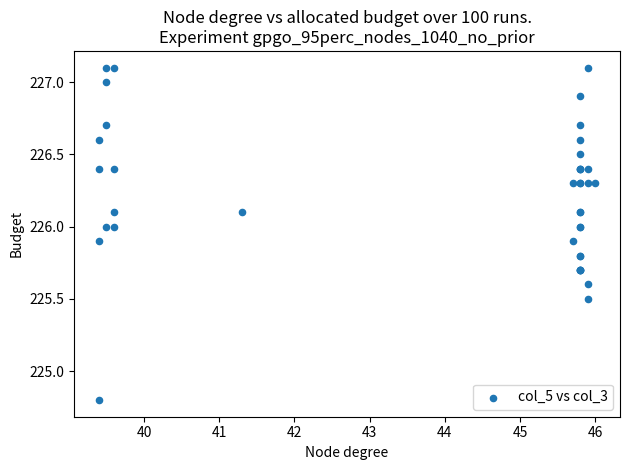

What Y value in the scatter plot is closest to 225?

224.8